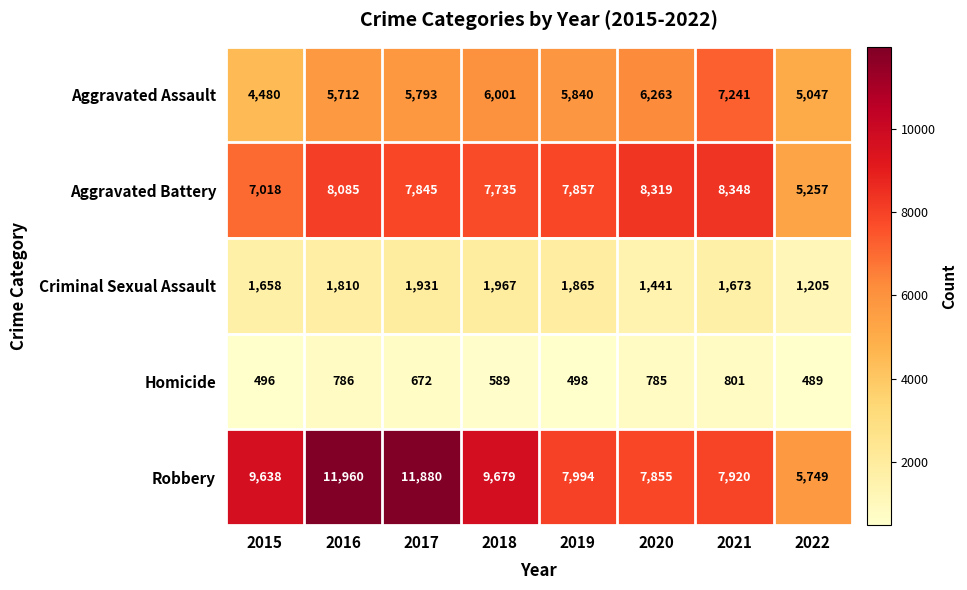

True or false: Robbery has a value of 2790 at 2022.

False